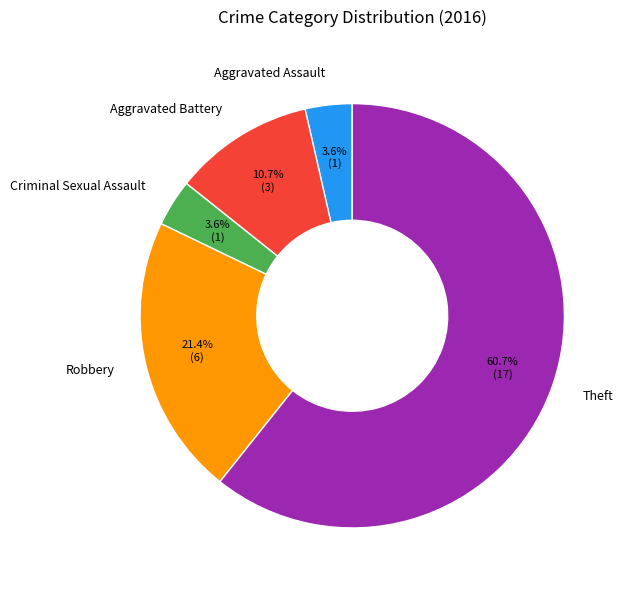

Combined, what portion of the pie is Robbery and Aggravated Battery?

32.1%